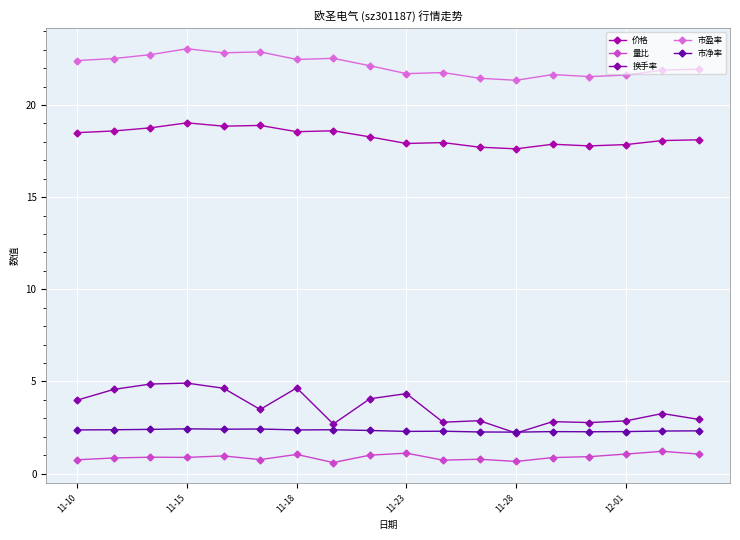

What is the difference between the maximum and minimum values in the 换手率 series?

2.7